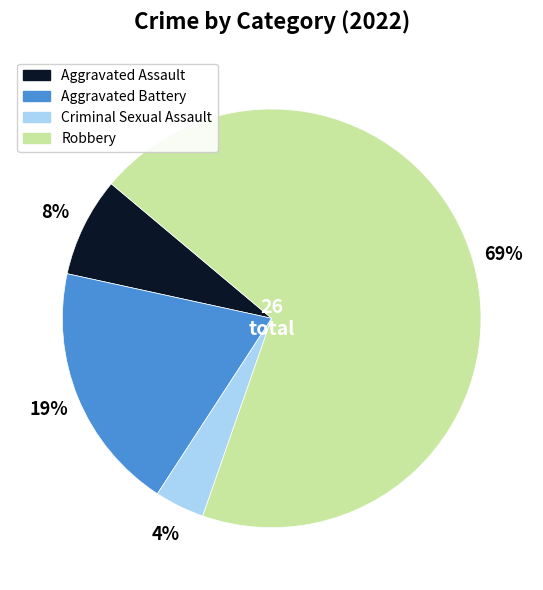

Combined, do Criminal Sexual Assault and Aggravated Battery account for over 50%?

No